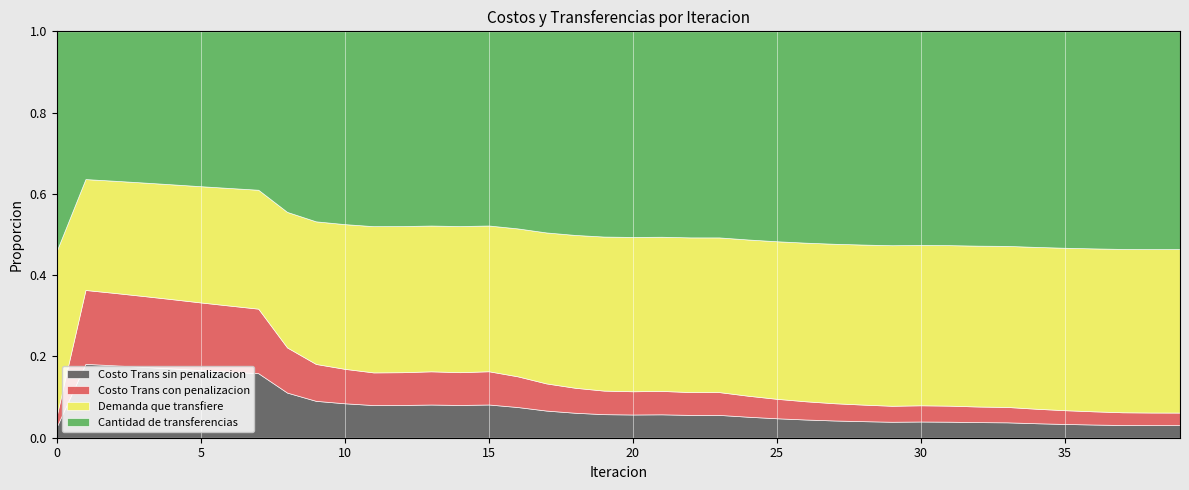

True or false: Cantidad de transferencias has more than 0 points higher than both neighbors.

False